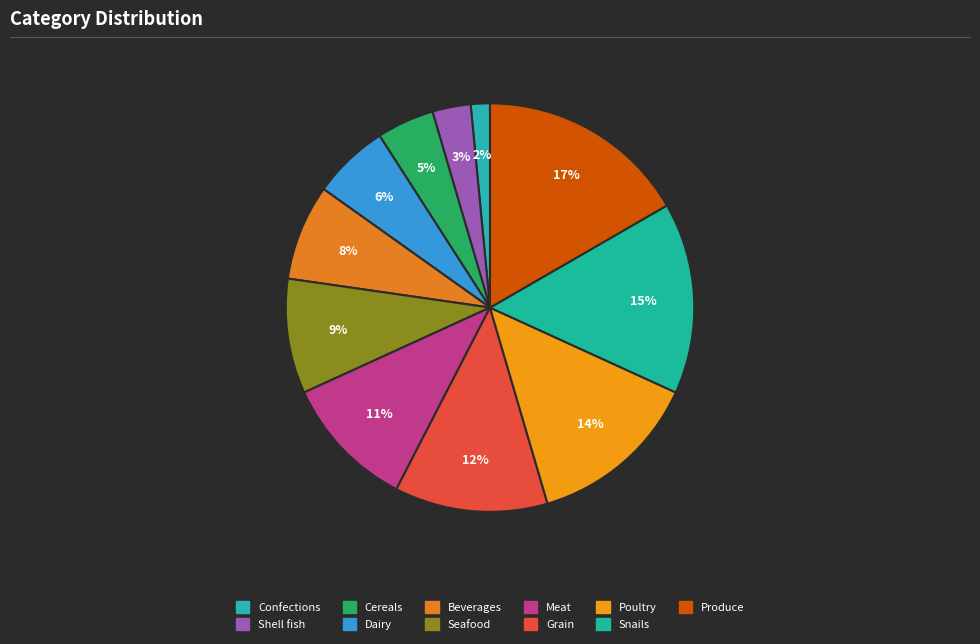

Count the number of slices in the pie.

11